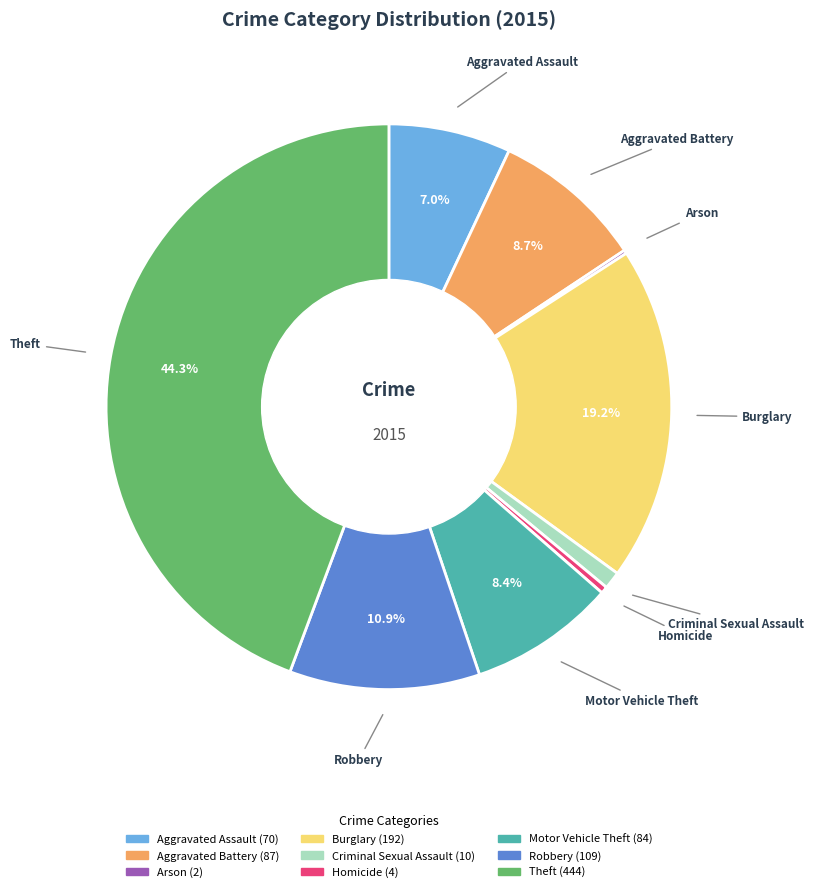

To the nearest percent, what is the difference between the largest and smallest slice percentages?

44%